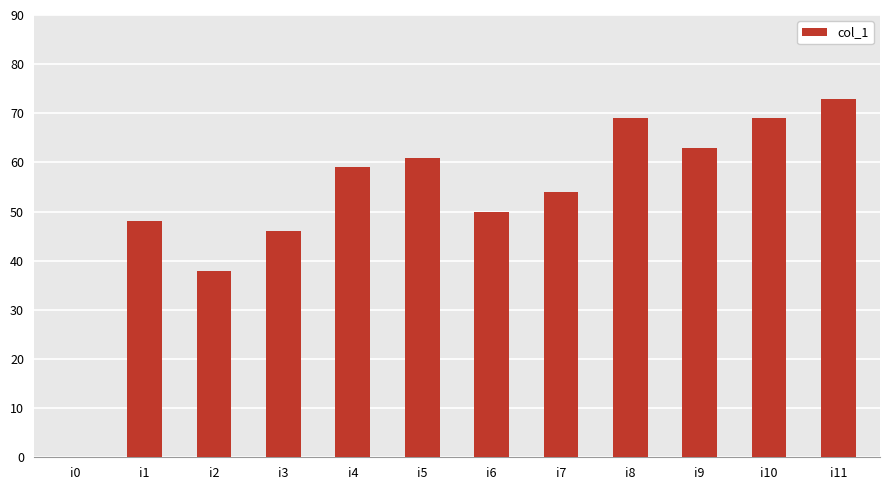

The chart shows a value of 20 at i6. True or false?

False